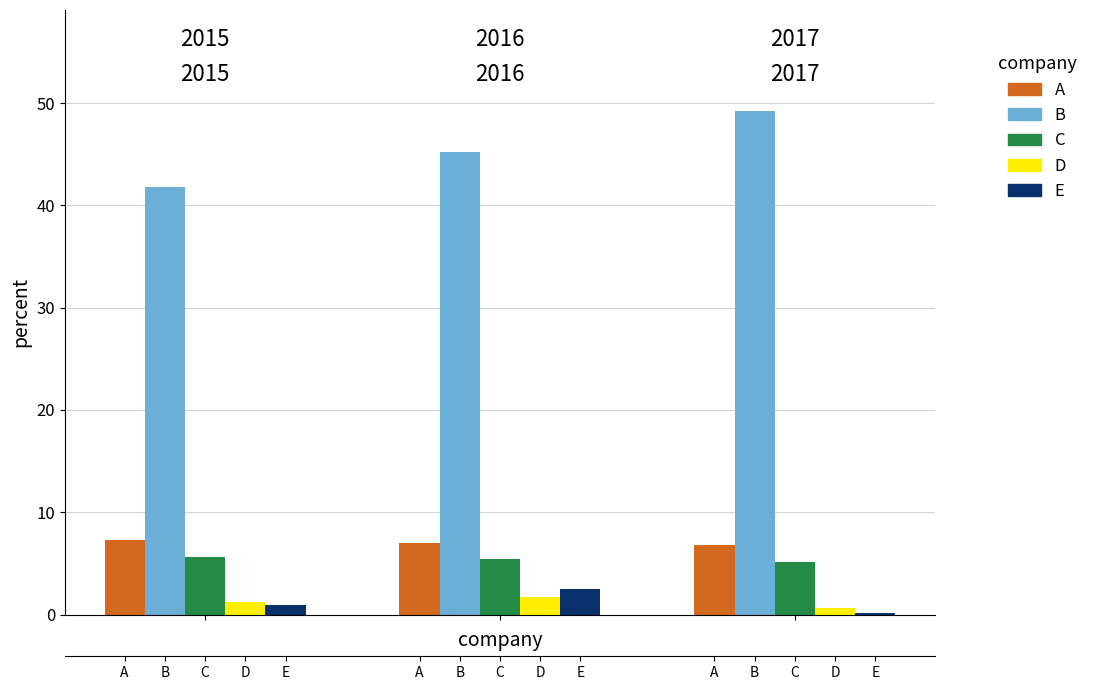

How many bars are there in total?

15